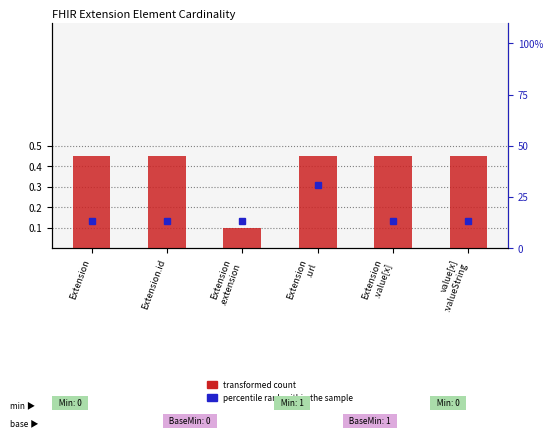

What is the label of the 4th bar from the left?

Extension
.url